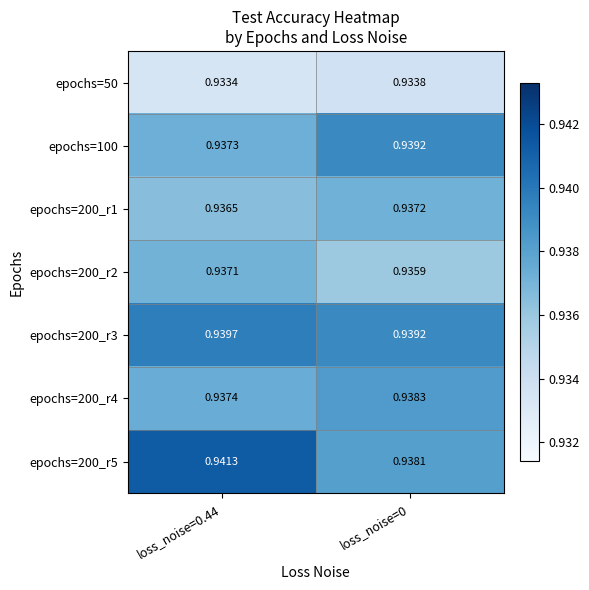

Between loss_noise=0.44 and loss_noise=0, which series saw the biggest shift?

epochs=200_r5